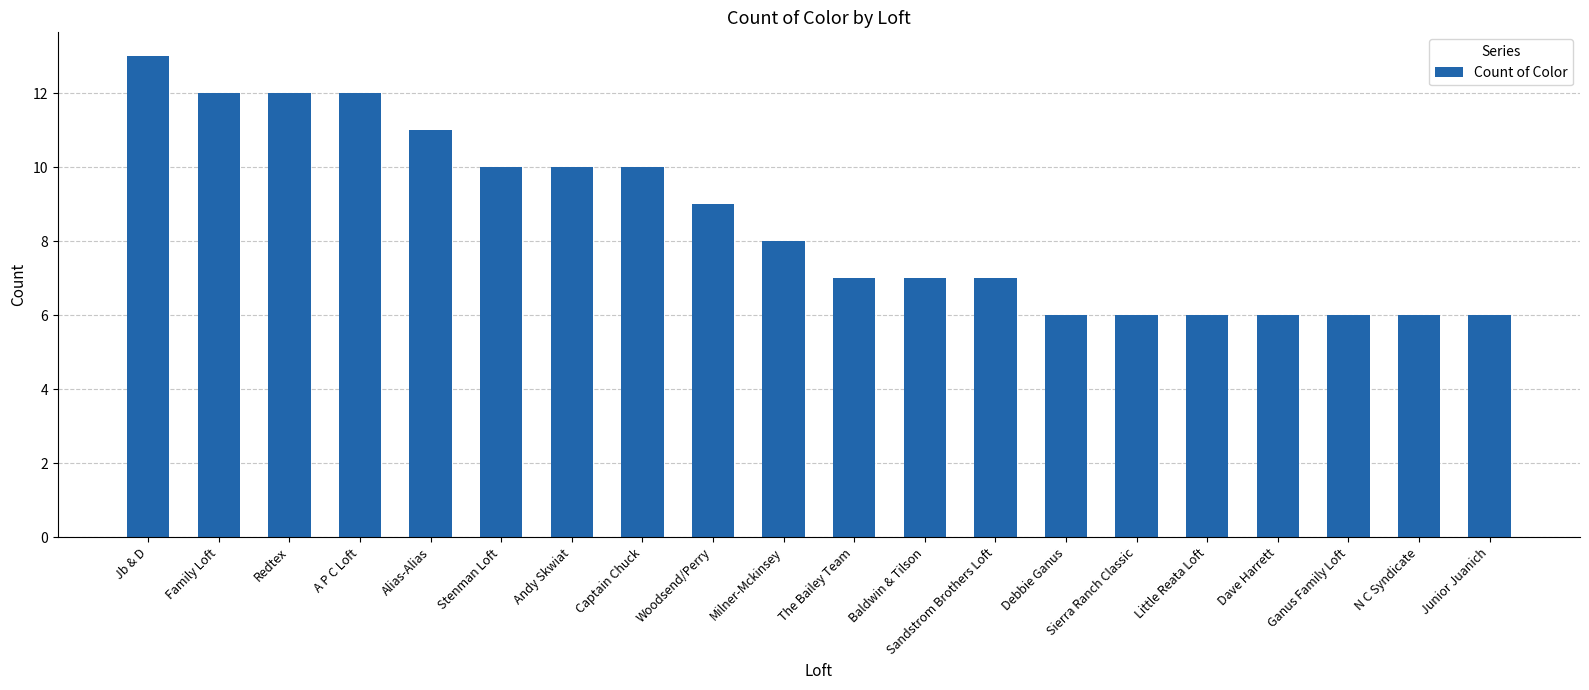

Which label corresponds to the largest value in the chart?

Jb & D